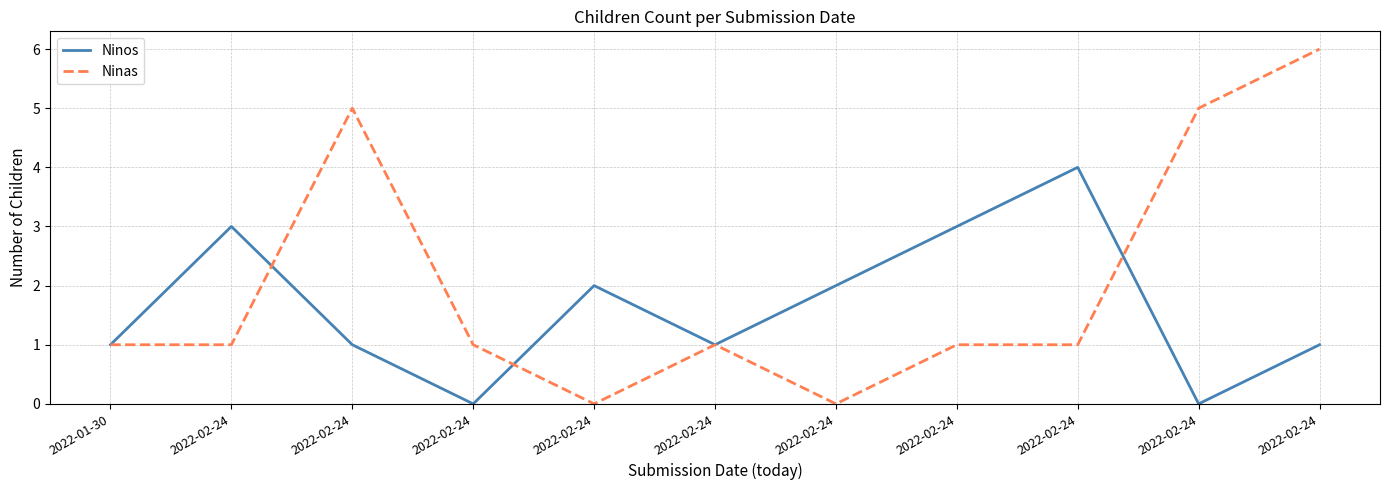

How many interior local peaks does the Ninos series have?

3